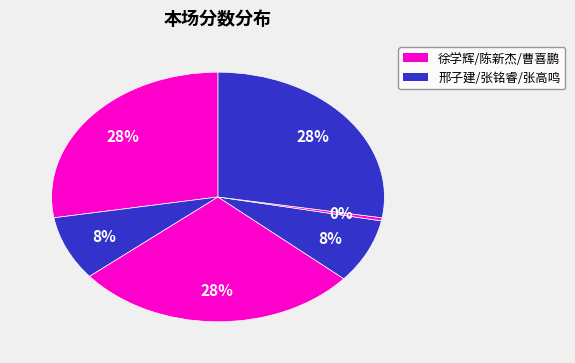

Count the number of slices in the pie.

6